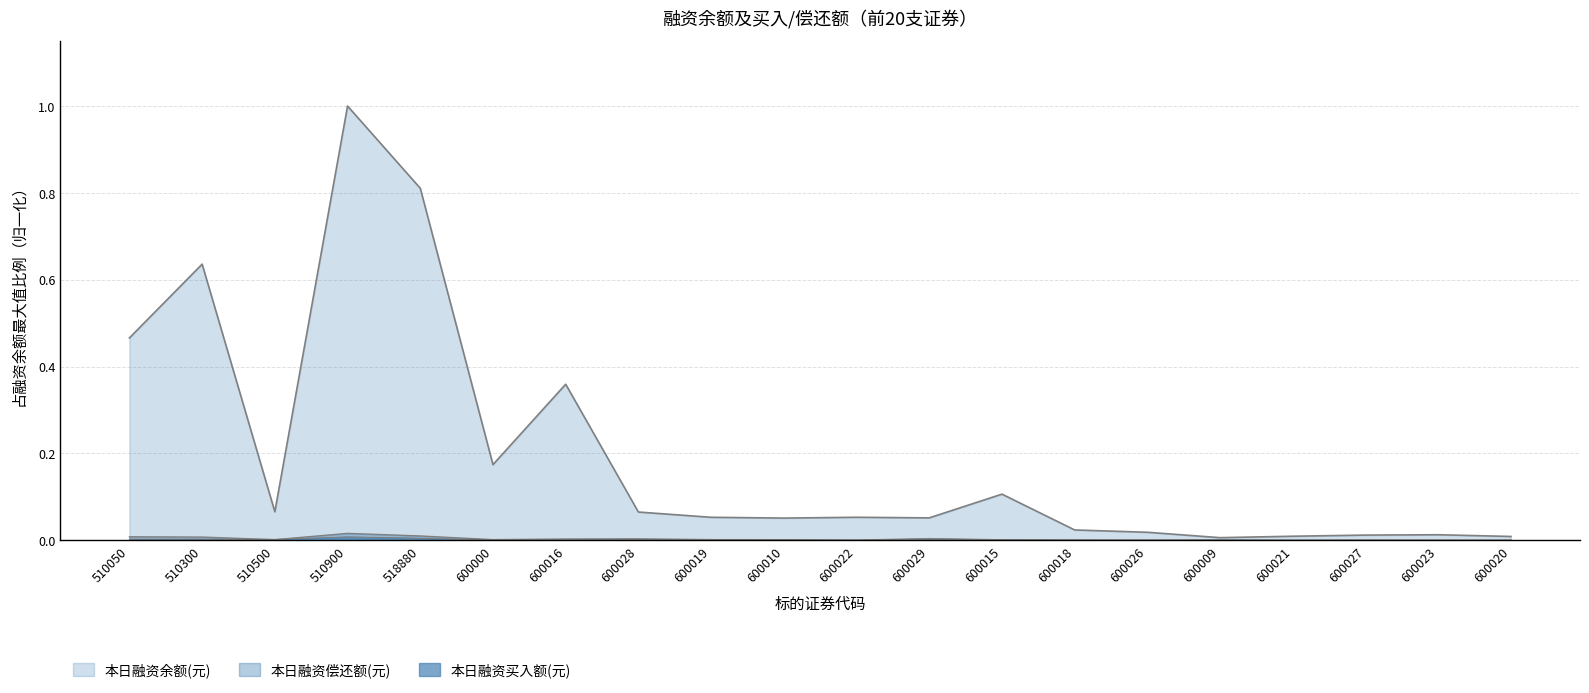

What is the label of the 8th point from the left?

600028